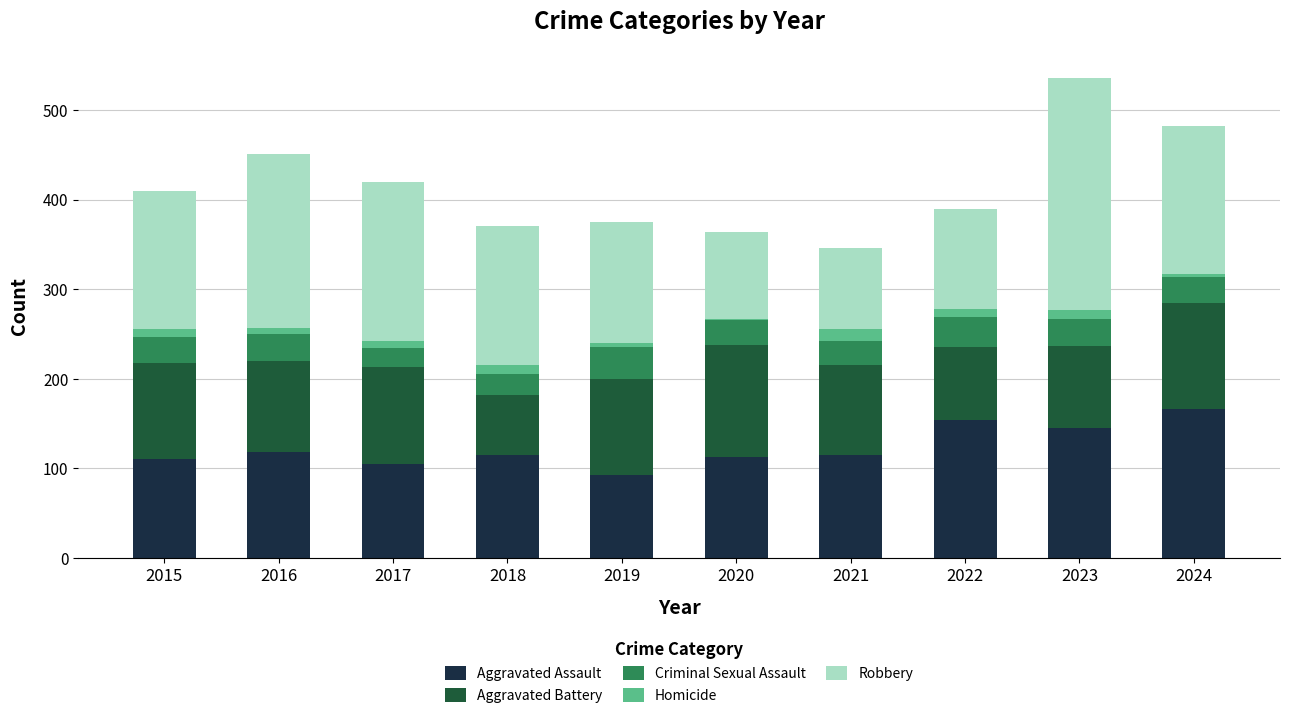

Is it true that Aggravated Assault equals 118 at 2016?

True